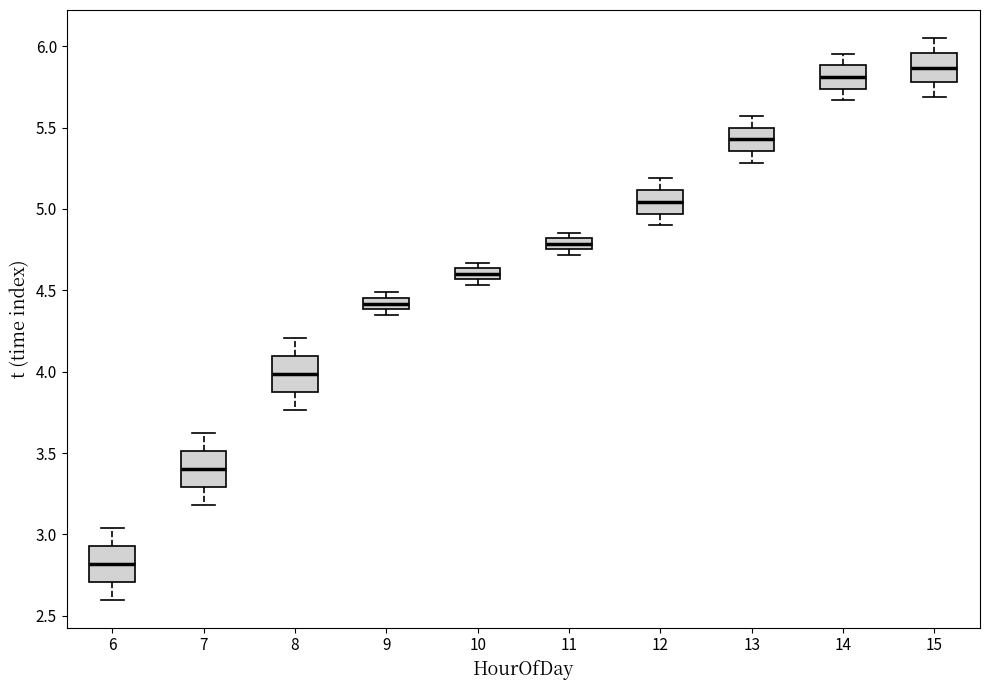

Which box has the highest median line?

15